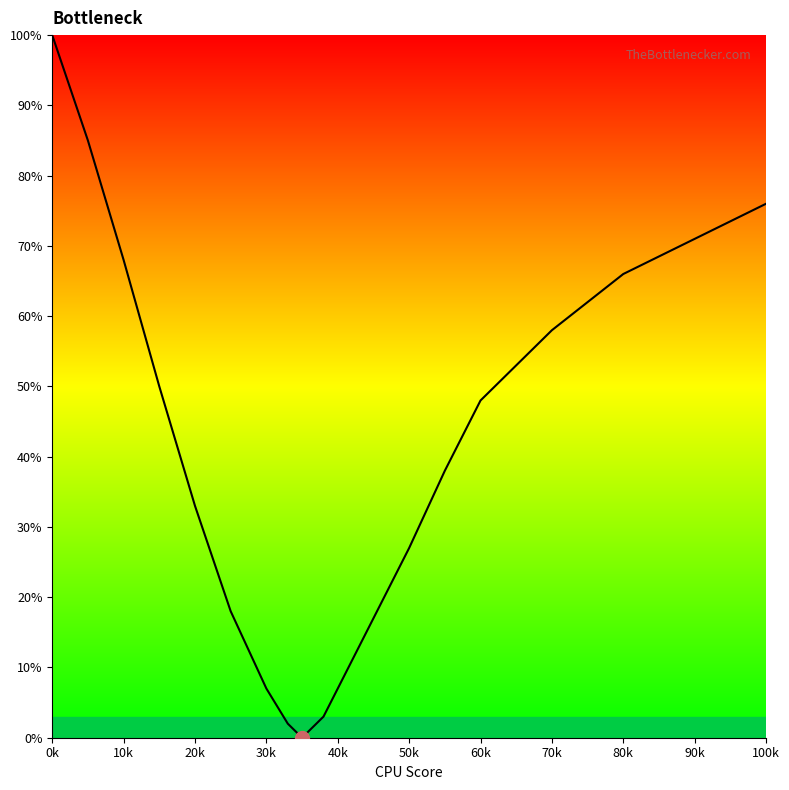

Does the chart display data point markers on the line(s)?

No